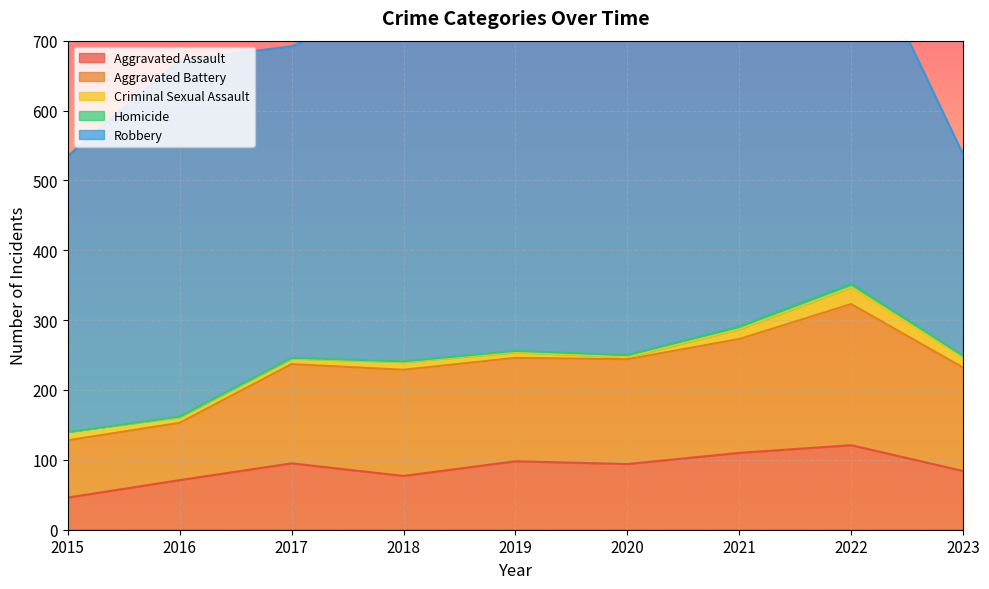

What is the value of the Criminal Sexual Assault point at the 3rd from the left?

8